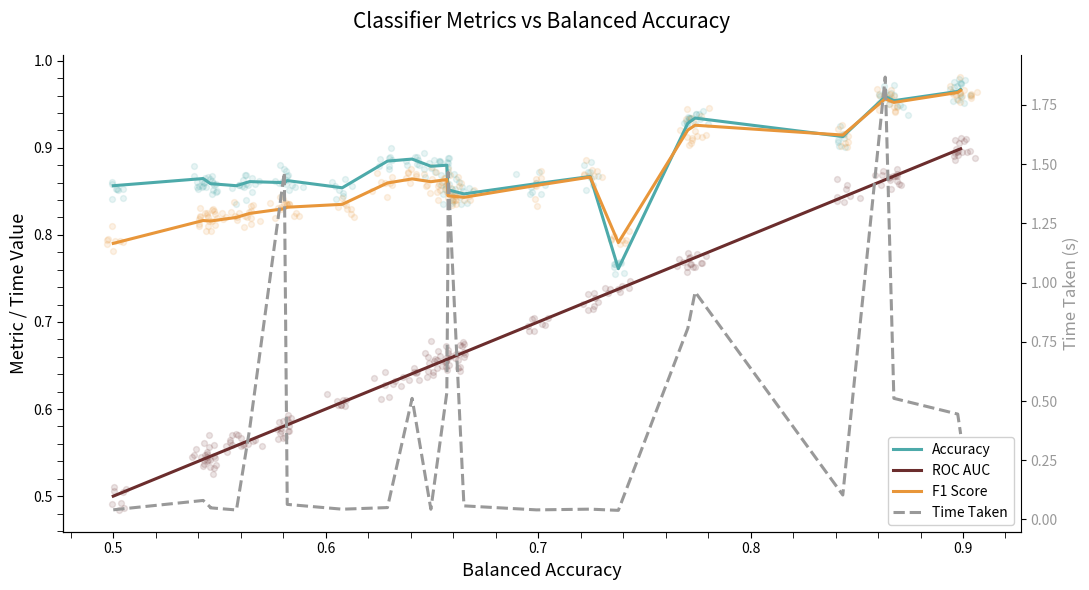

Which series reaches the minimum Y coordinate?

Time Taken